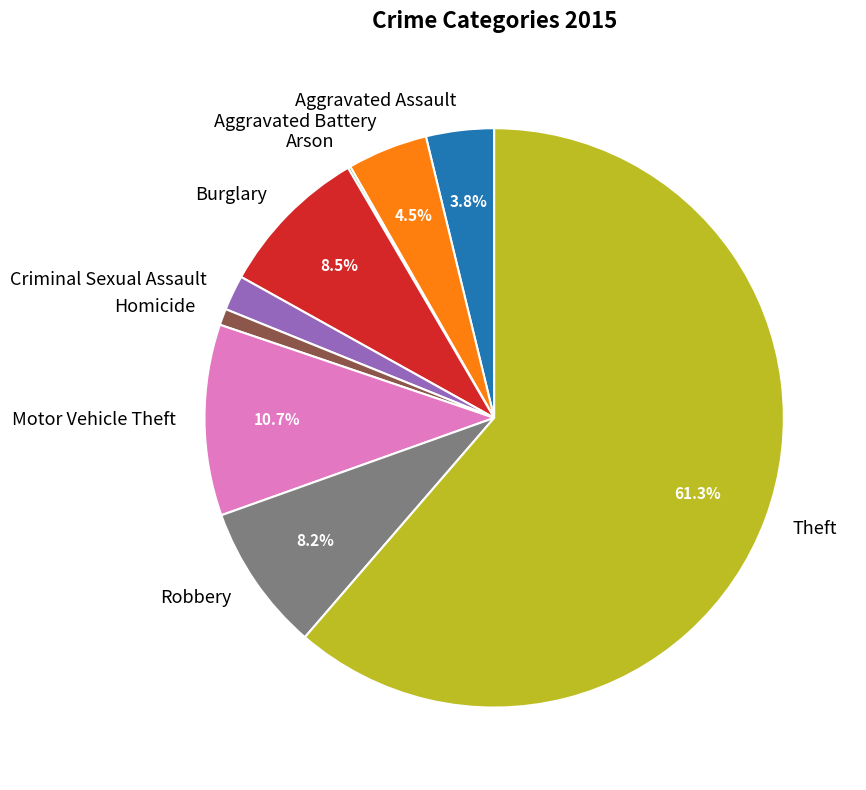

Is it true that Burglary is 3% of the pie?

False